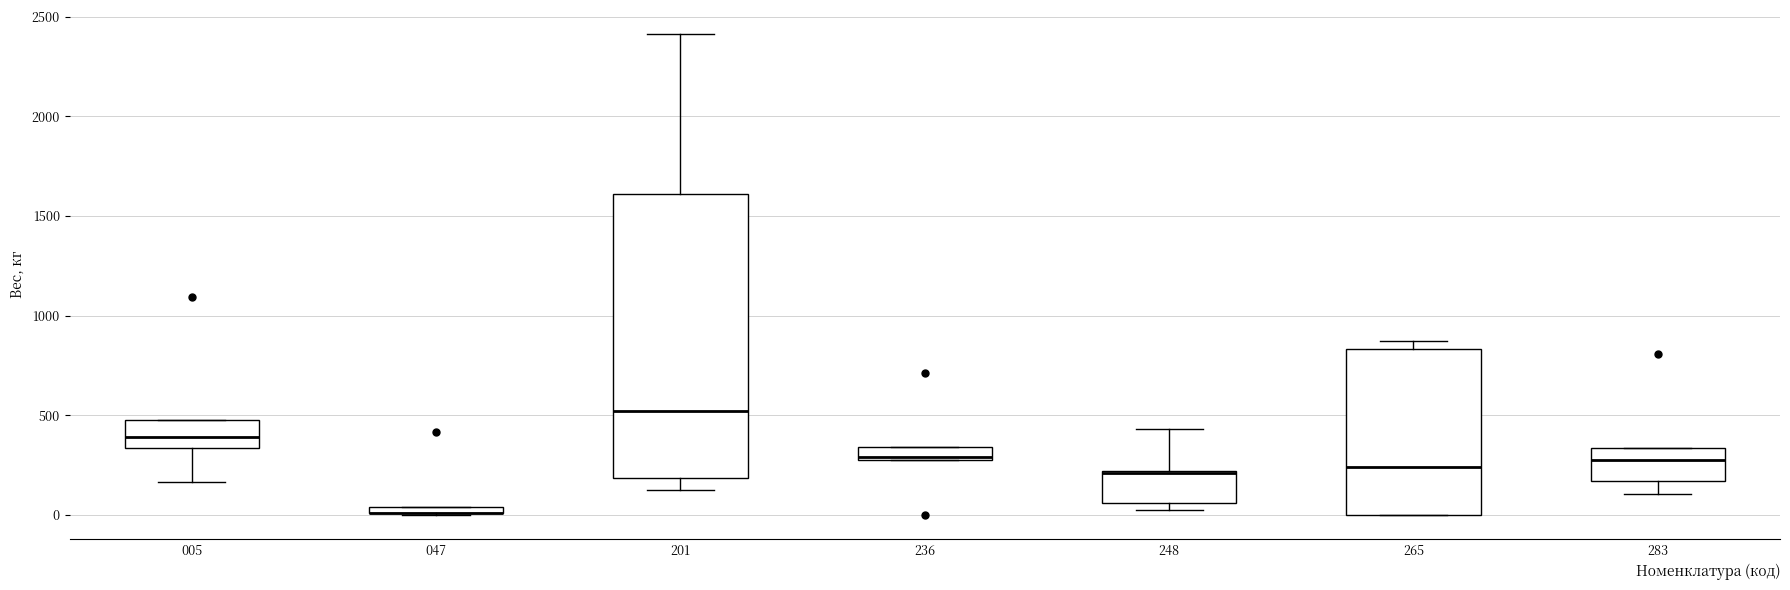

Comparing the boxes themselves (not the whiskers), which one is the tallest?

201